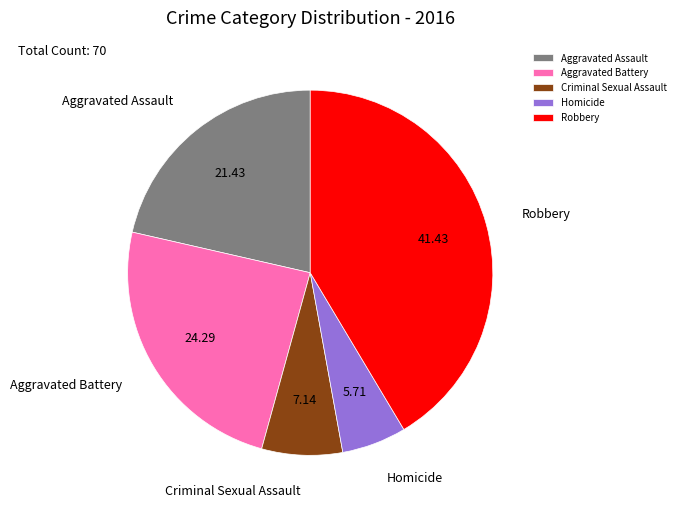

What is the largest slice in the pie chart?

Robbery